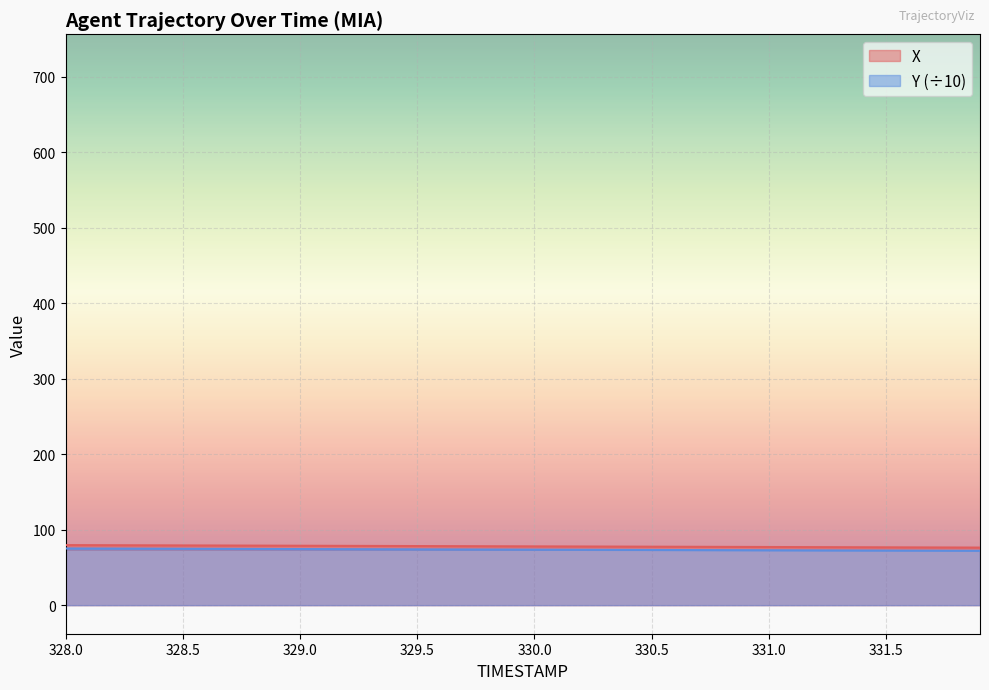

Reading left to right, what are all the values shown in this chart?

X: 328.0=79.6	328.1=79.5	328.2=79.4	328.3=79.3	328.4=79.2	328.5=79.2	328.6=79.1	328.7=79.0	328.8=78.9	328.9=78.8	329.0=78.7	329.1=78.6	329.2=78.6	329.3=78.5	329.4=78.4	329.5=78.3	329.6=78.2	329.7=78.1	329.8=78.1	329.9=78.0	330.0=77.9	330.1=77.8	330.2=77.7	330.3=77.6	330.4=77.5	330.5=77.5	330.6=77.4	330.7=77.3	330.8=77.2	330.9=77.1	331.0=77.0	331.1=77.0	331.2=76.9	331.3=76.8	331.4=76.7	331.5=76.6	331.6=76.5	331.7=76.4	331.8=76.4	331.9=76.3
Y: 328.0=75.1	328.1=75.0	328.2=75.0	328.3=74.9	328.4=74.8	328.5=74.7	328.6=74.6	328.7=74.6	328.8=74.5	328.9=74.4	329.0=74.3	329.1=74.2	329.2=74.2	329.3=74.1	329.4=74.0	329.5=73.9	329.6=73.8	329.7=73.8	329.8=73.7	329.9=73.6	330.0=73.5	330.1=73.4	330.2=73.4	330.3=73.3	330.4=73.2	330.5=73.1	330.6=73.0	330.7=73.0	330.8=72.9	330.9=72.8	331.0=72.7	331.1=72.6	331.2=72.6	331.3=72.5	331.4=72.4	331.5=72.3	331.6=72.2	331.7=72.2	331.8=72.1	331.9=72.0